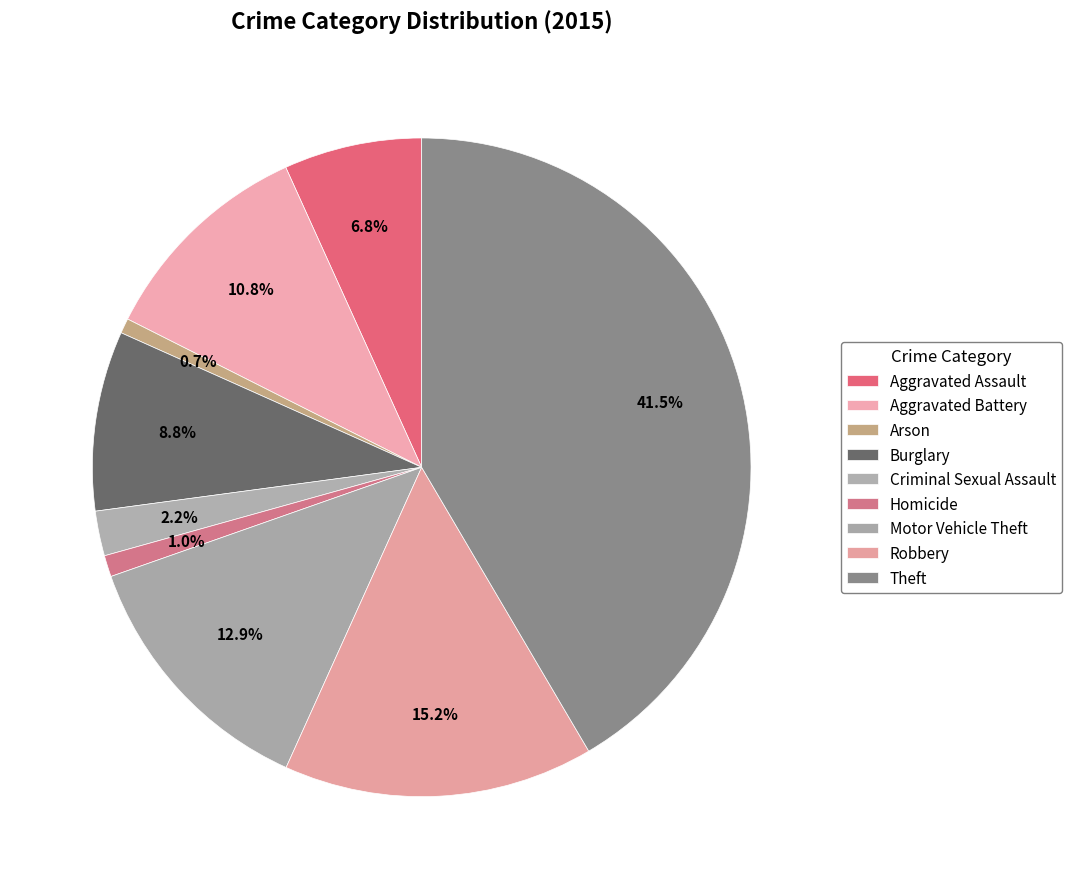

How many slices are in this pie chart?

9